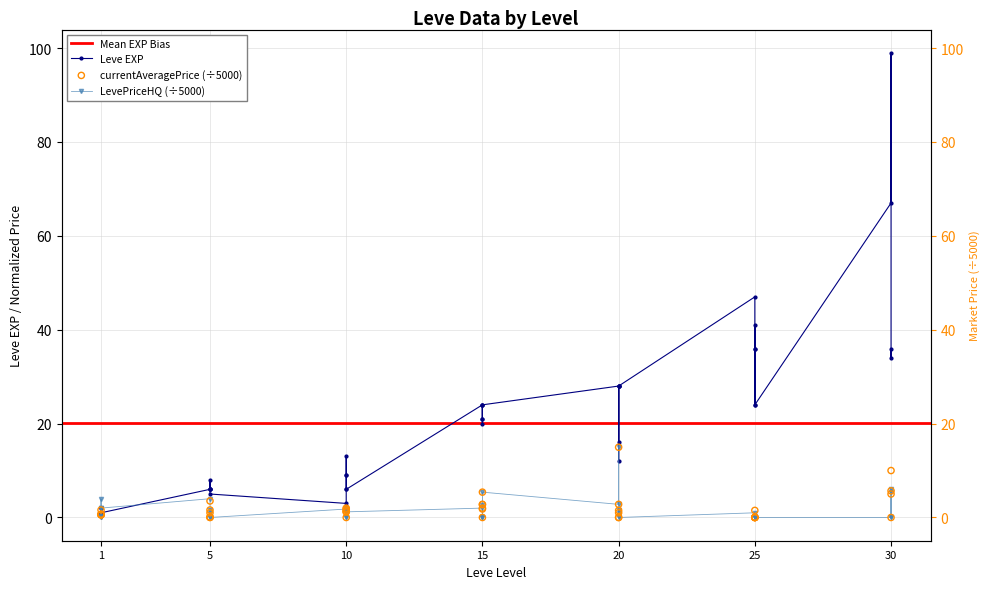

Which series has the largest total across all categories?

Leve EXP